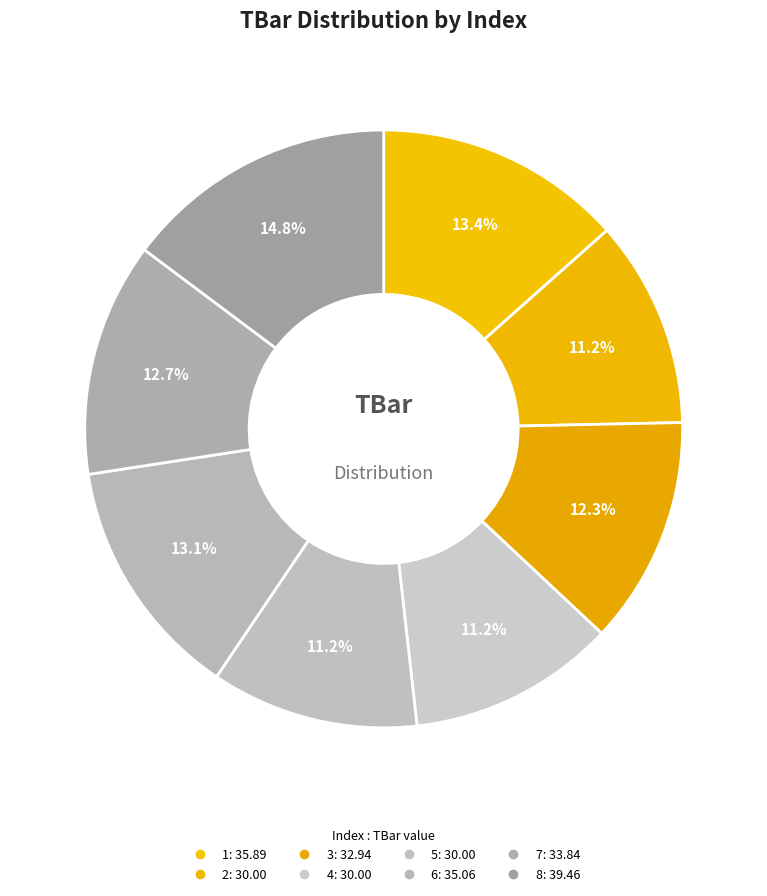

Is it true that 7 is 6% of the pie?

False